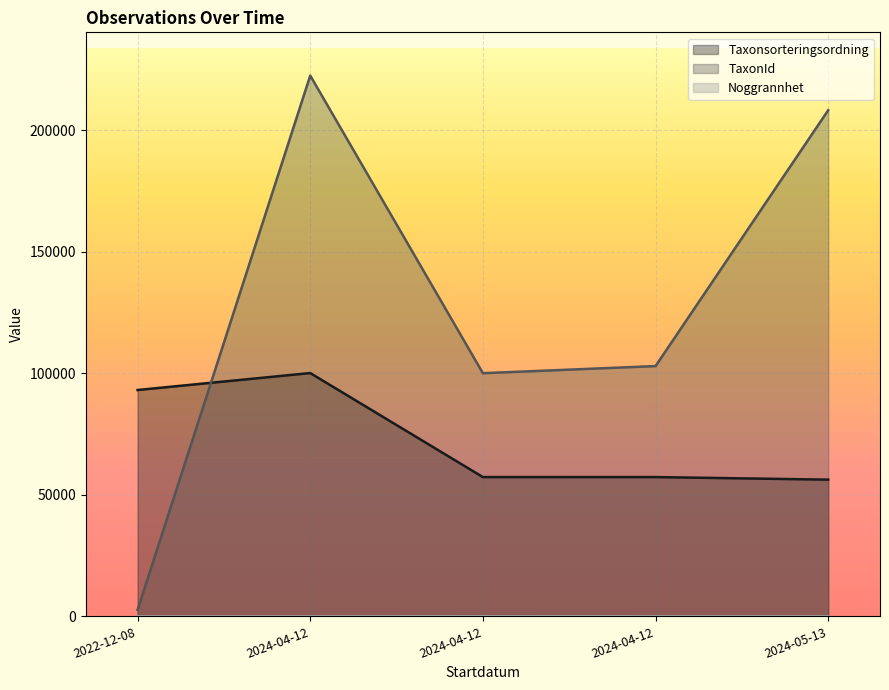

At how many categories does at least one series exceed 76901?

5